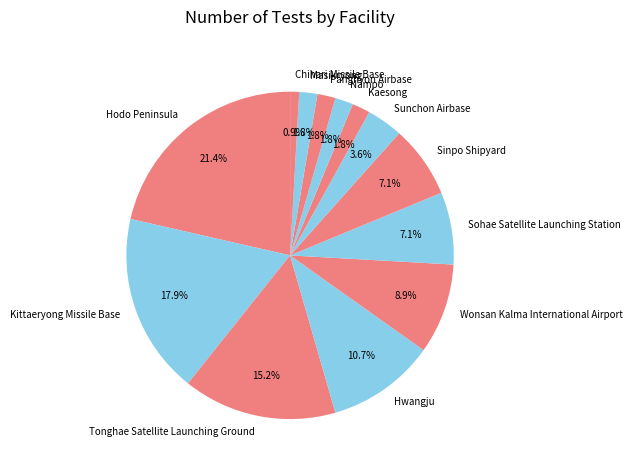

To the nearest percent, what portion does Hodo Peninsula represent?

21%